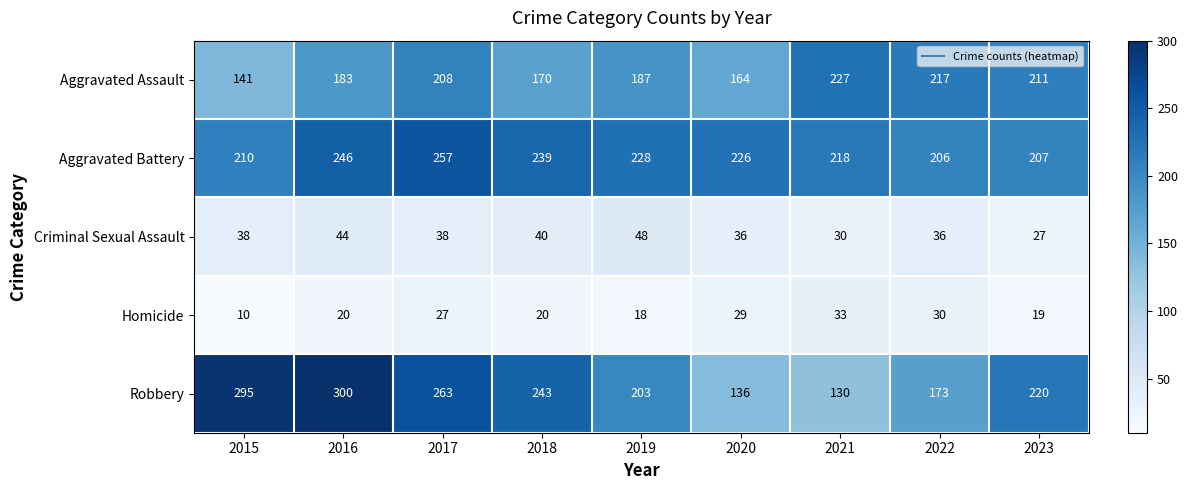

What is the total value across all series at 2017?

793